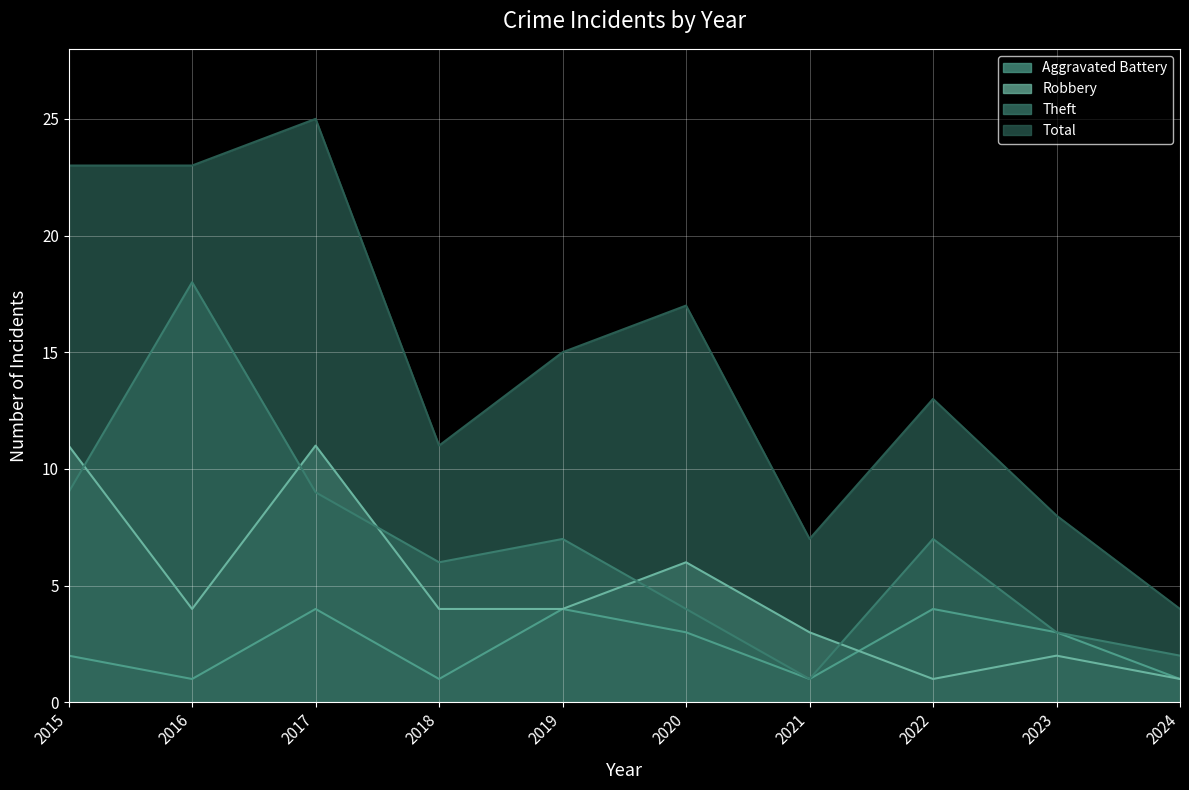

Which series has the widest spread of values?

Total